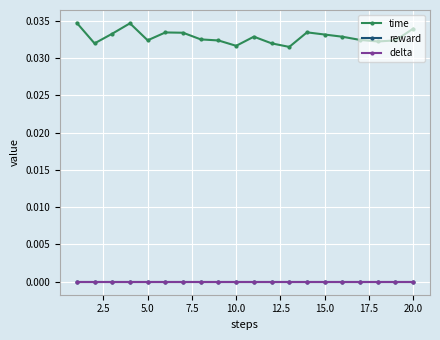

Which series has the largest total across all categories?

time